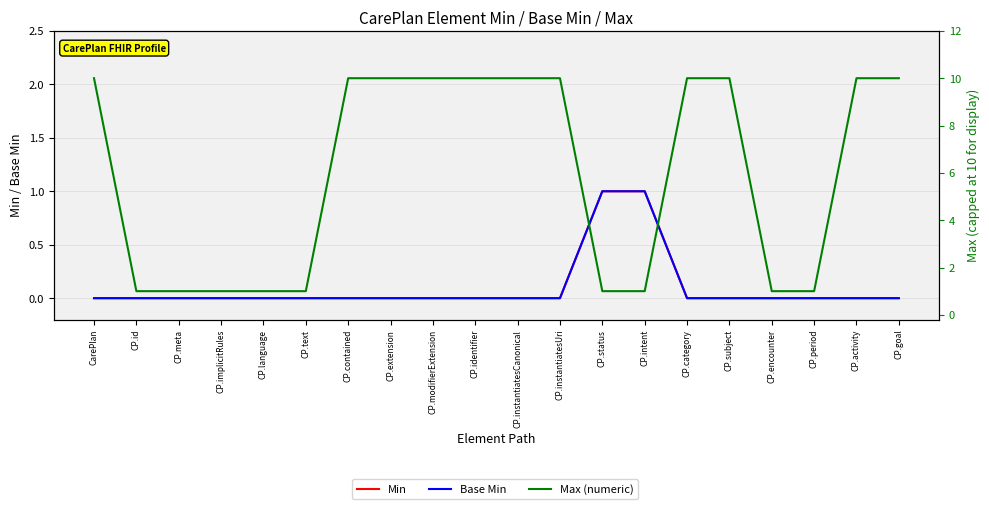

What is the difference between the second highest and second lowest values in the Max (numeric) series?

9